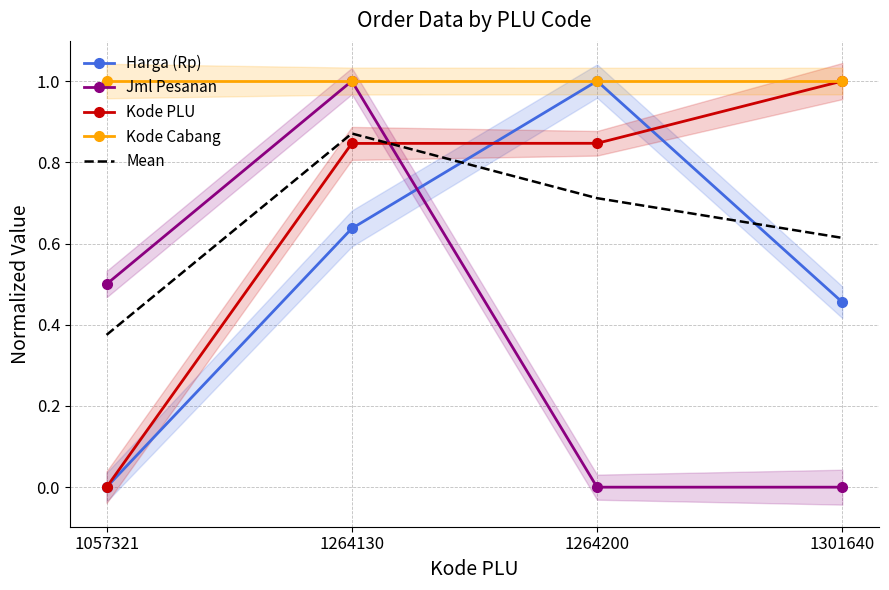

Reading left to right, extract all data points from this chart.

Harga (Rp): 1057321=0.0	1264130=0.6	1264200=1.0	1301640=0.5
Jml Pesanan: 1057321=0.5	1264130=1.0	1264200=0.0	1301640=0.0
Kode PLU: 1057321=0.0	1264130=0.8	1264200=0.8	1301640=1.0
Kode Cabang: 1057321=1.0	1264130=1.0	1264200=1.0	1301640=1.0
Mean: 1057321=0.4	1264130=0.9	1264200=0.7	1301640=0.6